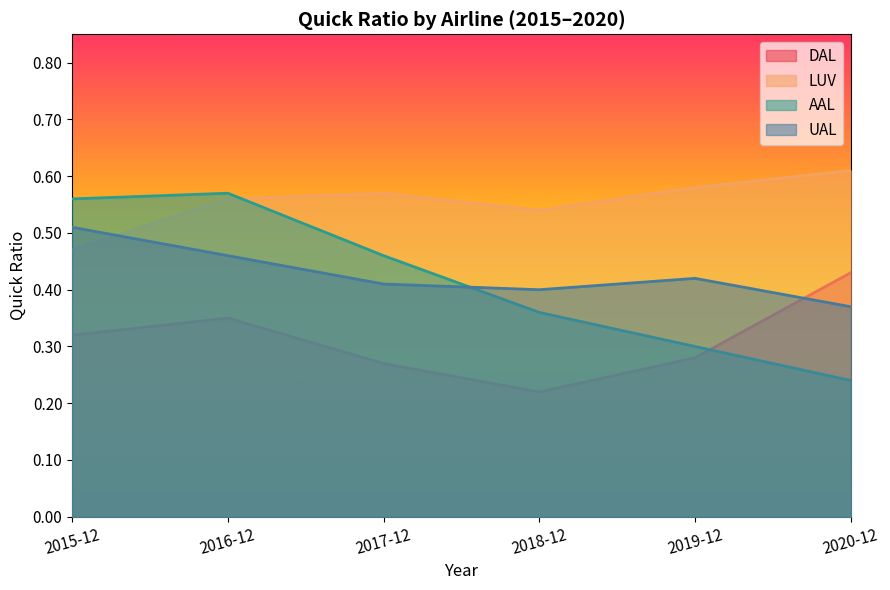

What is the difference between the highest and lowest values at 2019-12?

0.3